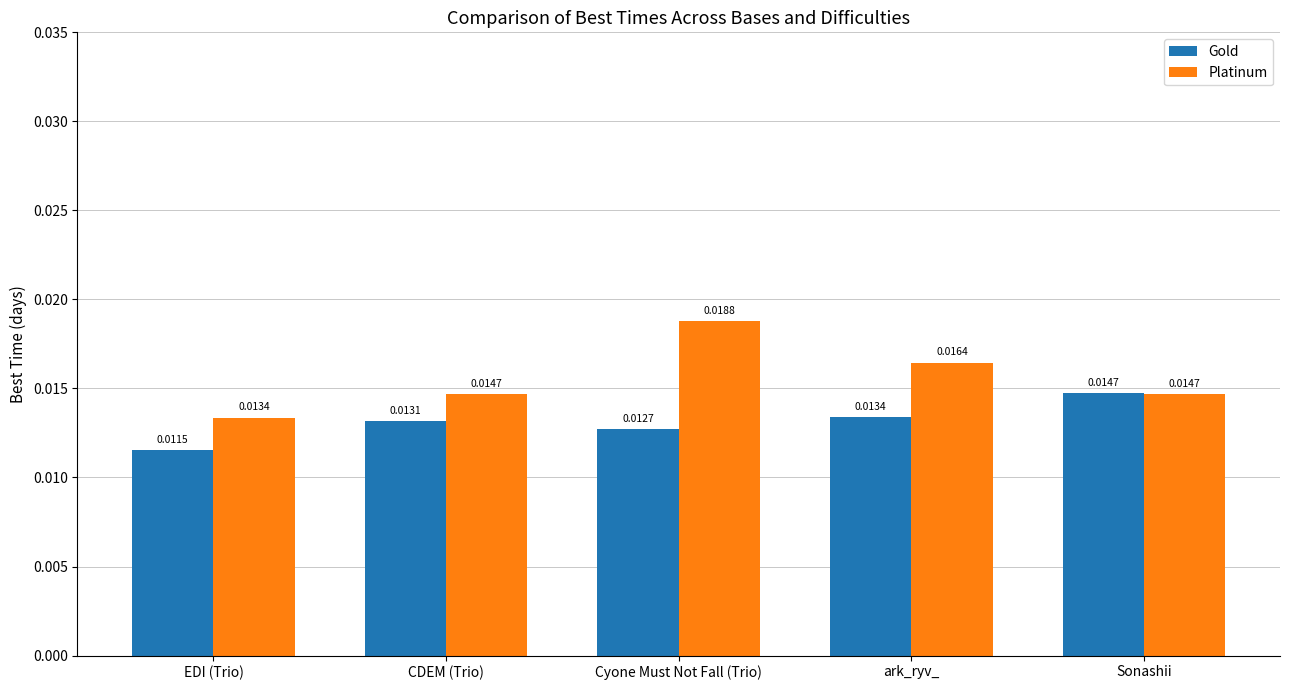

Between Cyone Must Not Fall (Trio) and ark_ryv_, which series saw the biggest shift?

Platinum